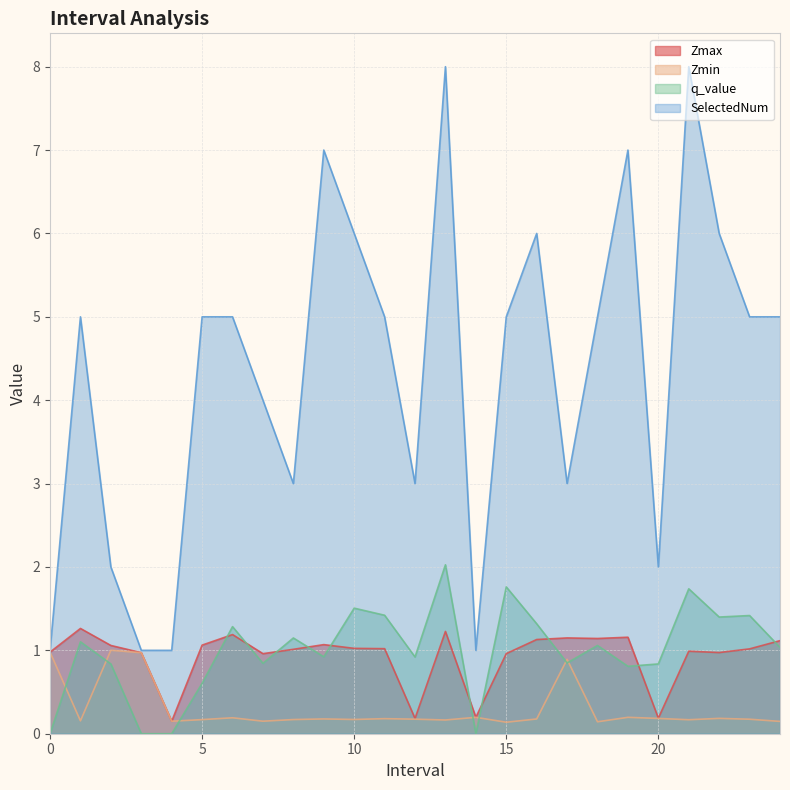

Rank the series at 16.0 from lowest to highest value.

Zmin, Zmax, q_value, SelectedNum